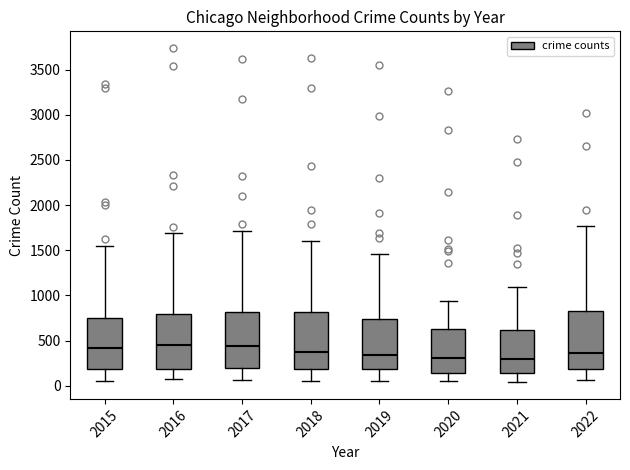

Where does the lower whisker of the box at x = 2016 end on the y-axis? The values are not printed on the chart, so give them approximately, as read against the axis.

50